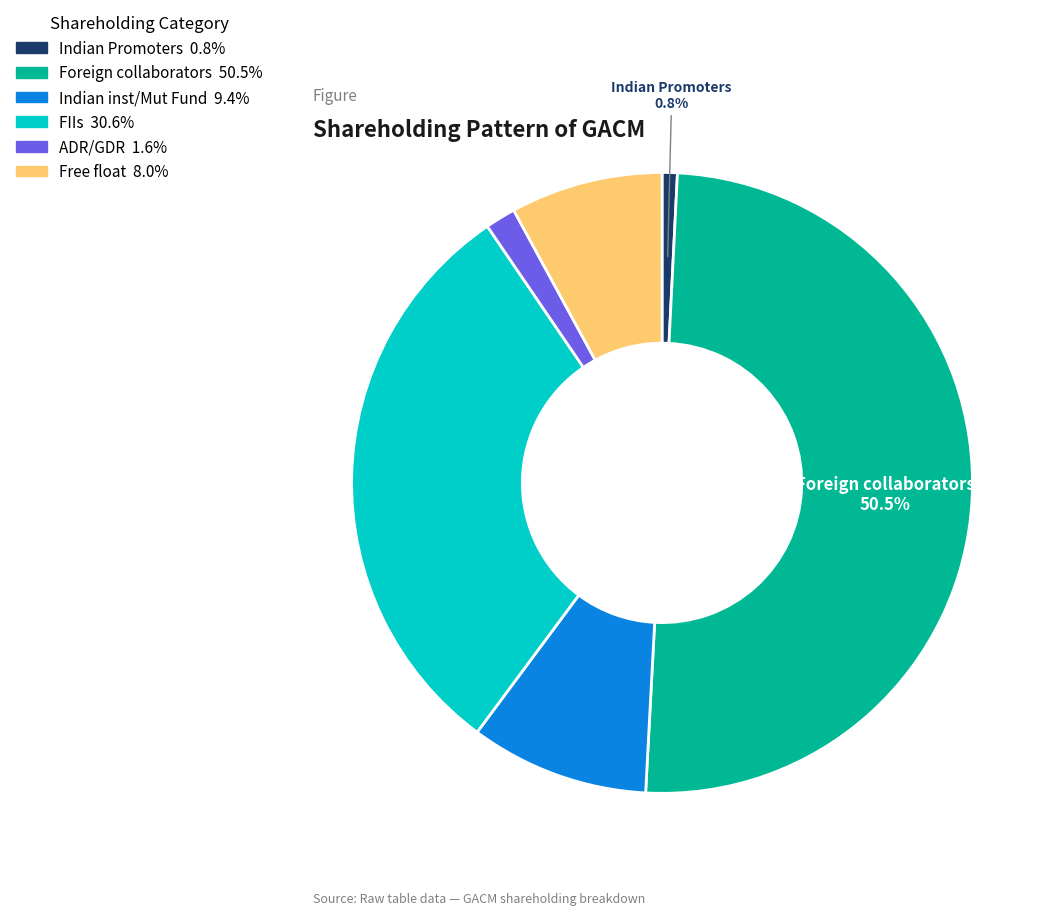

Which category has the smallest portion of the pie?

Indian Promoters